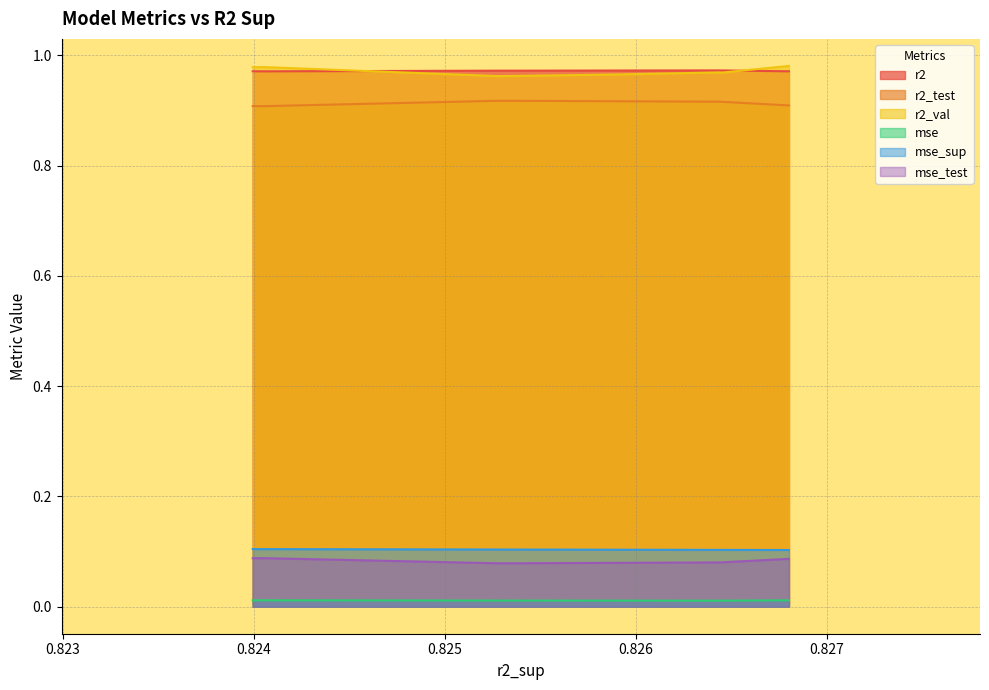

True or false: r2_test and mse_test intersect in this chart.

False